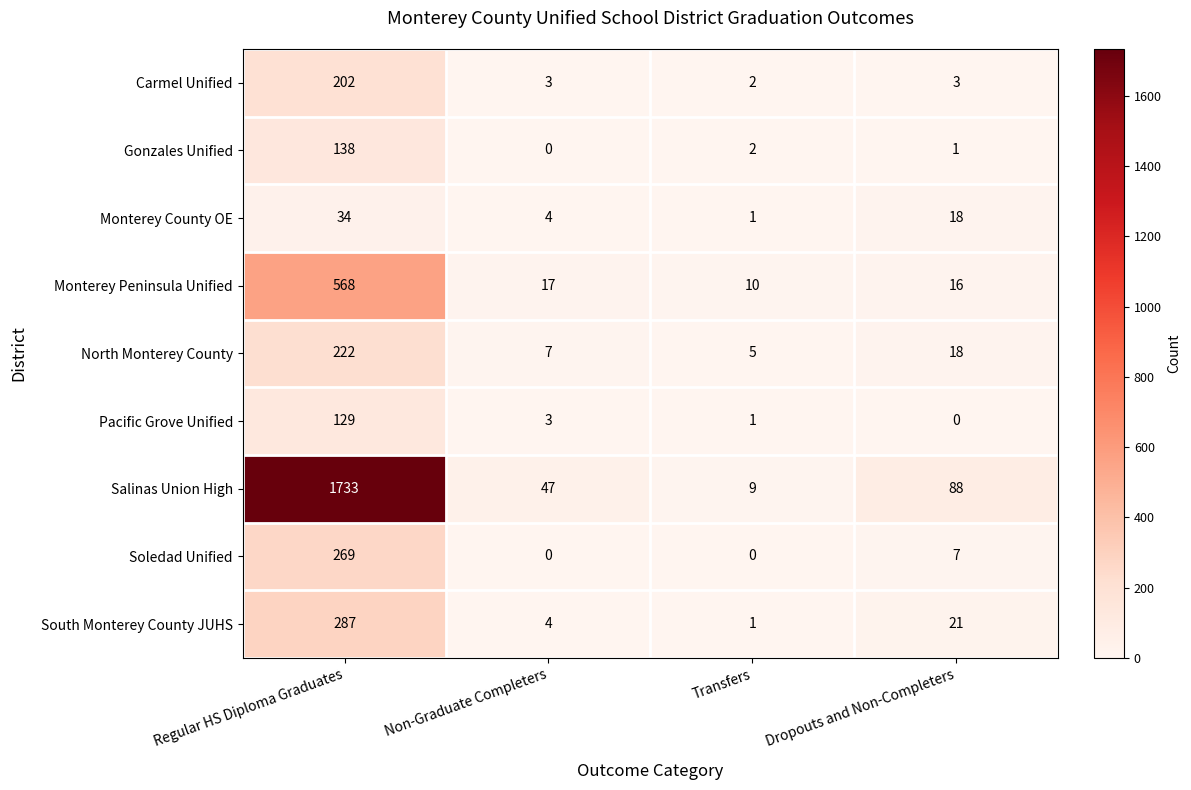

At which category is the sum across all series the highest?

Regular HS Diploma Graduates